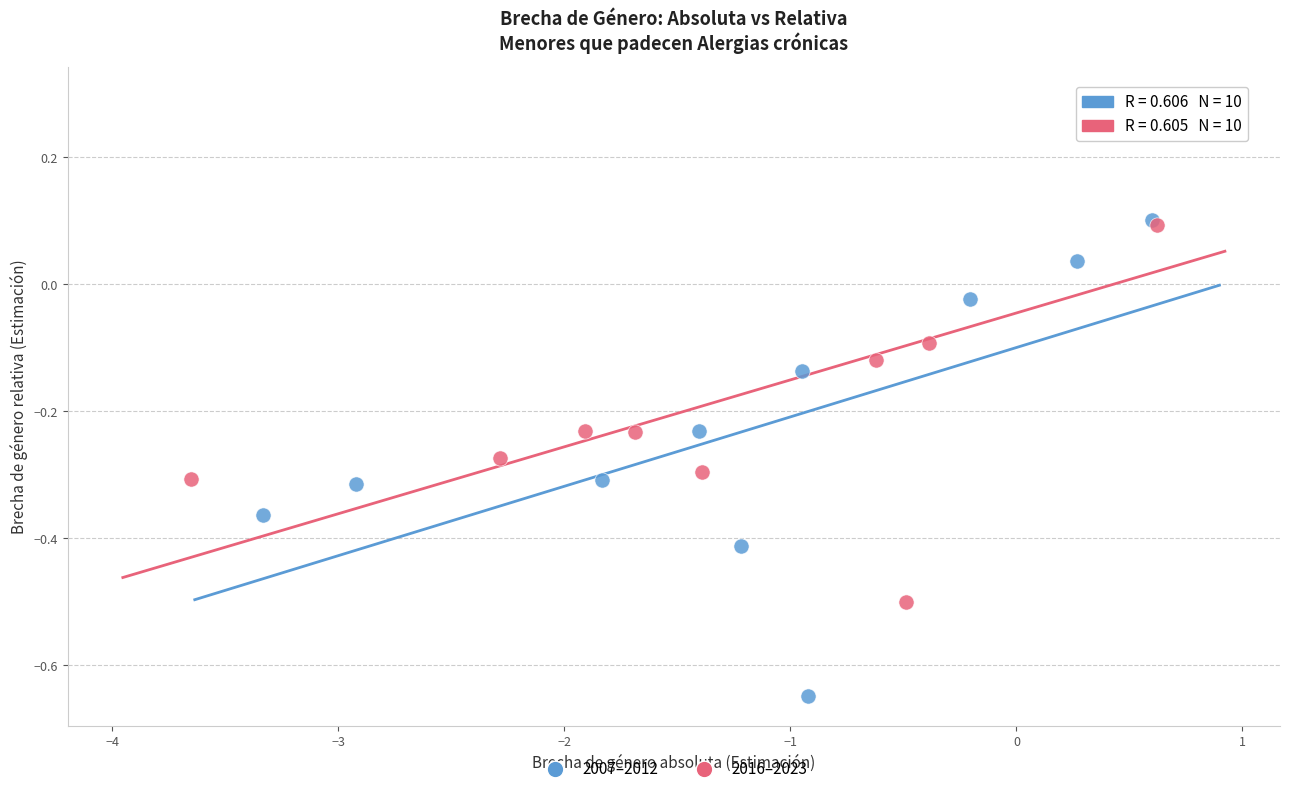

Which series reaches the minimum Y coordinate?

2007–2012